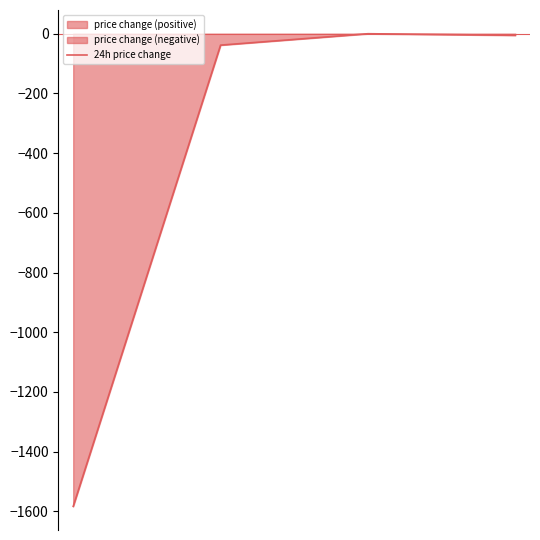

What is the sum of the values at 2 and 1?

-38.8